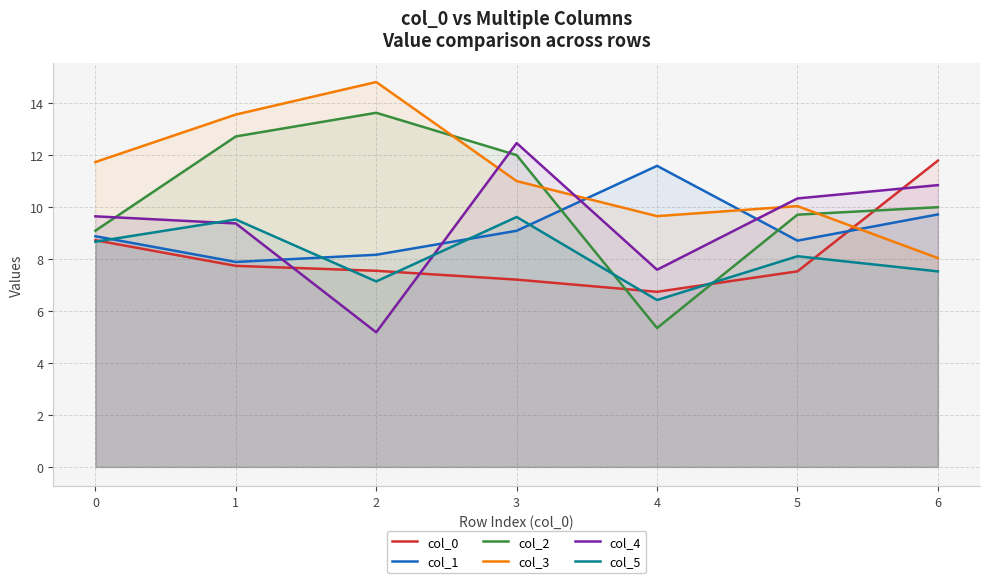

Where do col_4 and col_0 first cross each other?

1 and 2